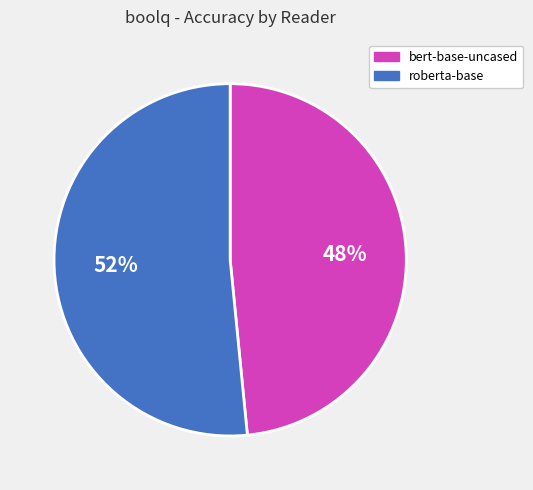

Count the number of slices in the pie.

2